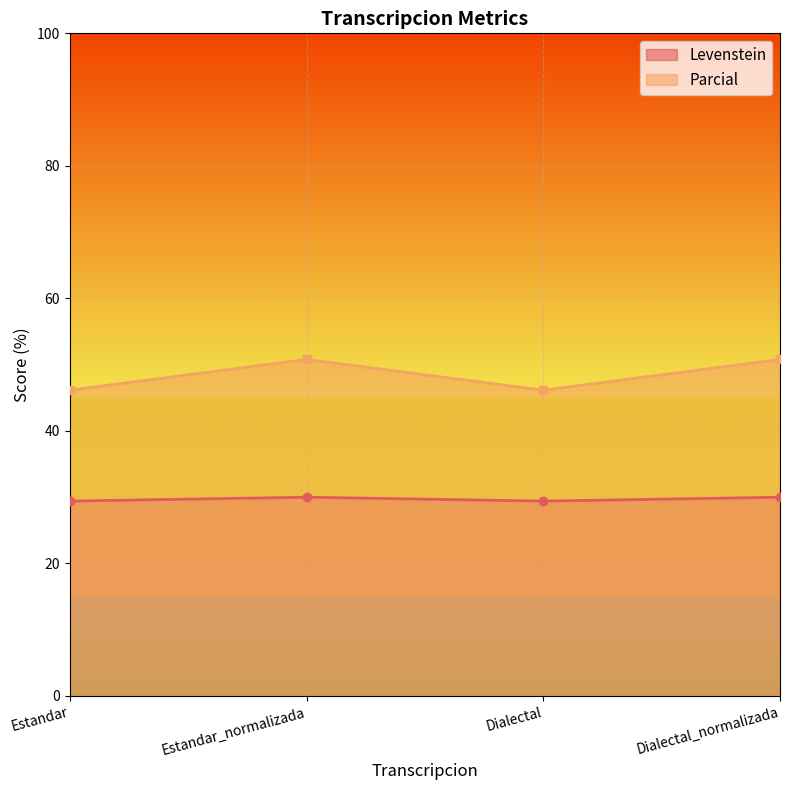

Reading left to right, what are all the values shown in this chart?

Levenstein: 29.4	30.0	29.4	30.0
Parcial: 46.2	50.8	46.2	50.8